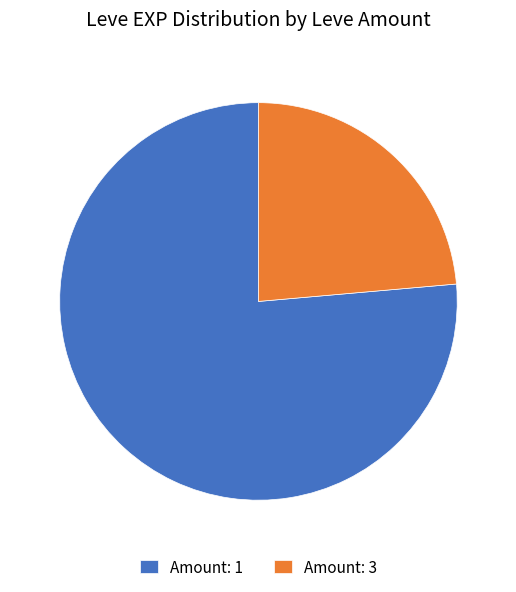

Rank the categories by value from highest to lowest.

Amount: 1, Amount: 3